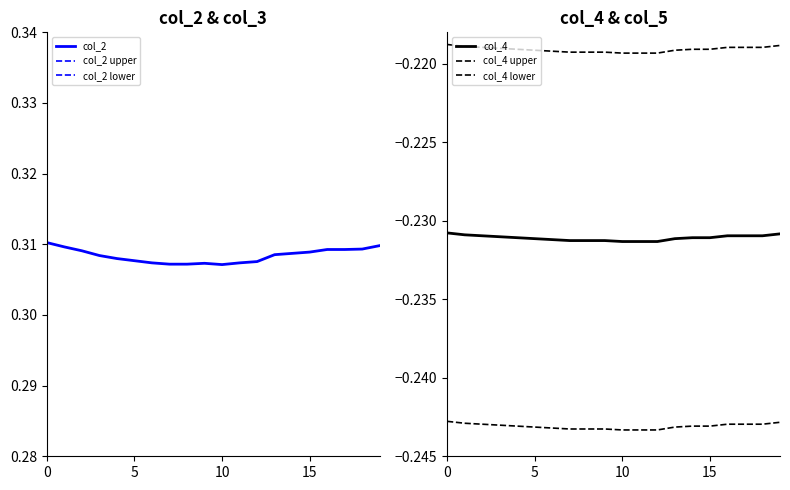

What is the label of the 20th point from the left?

19